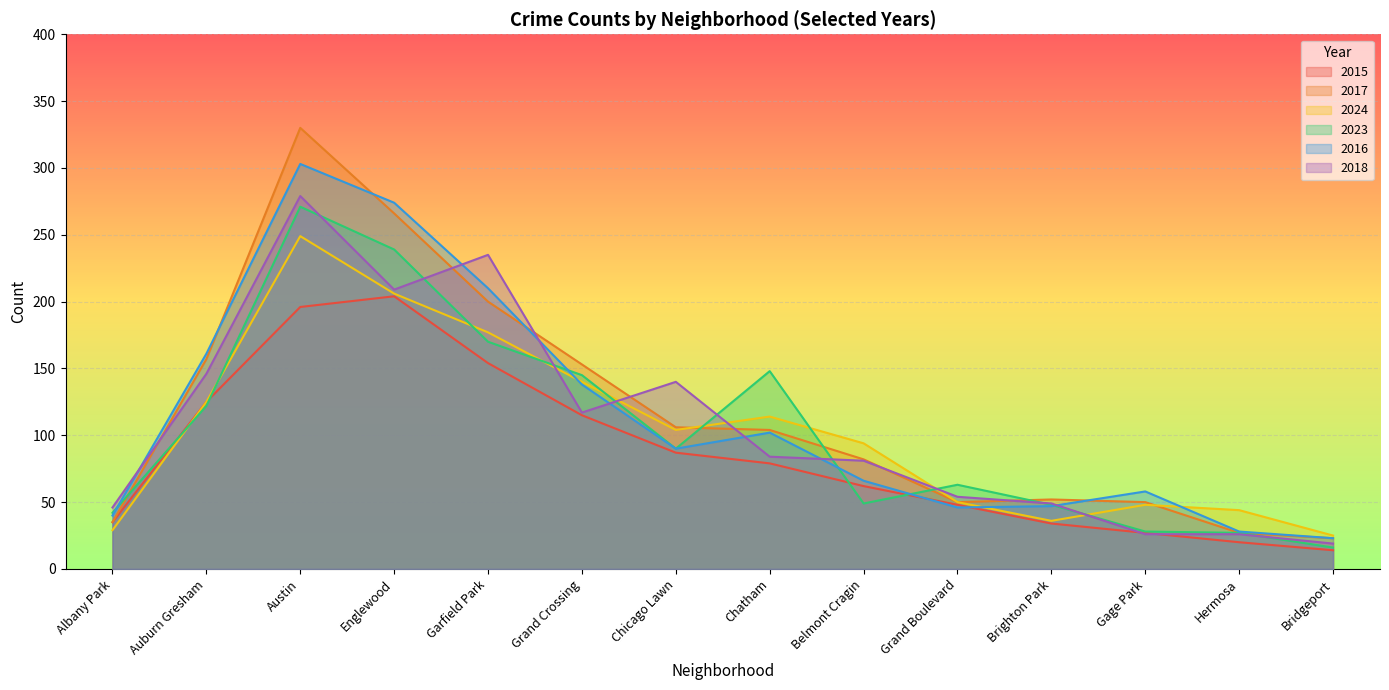

Where does the 2016 series first go above 90?

Auburn Gresham